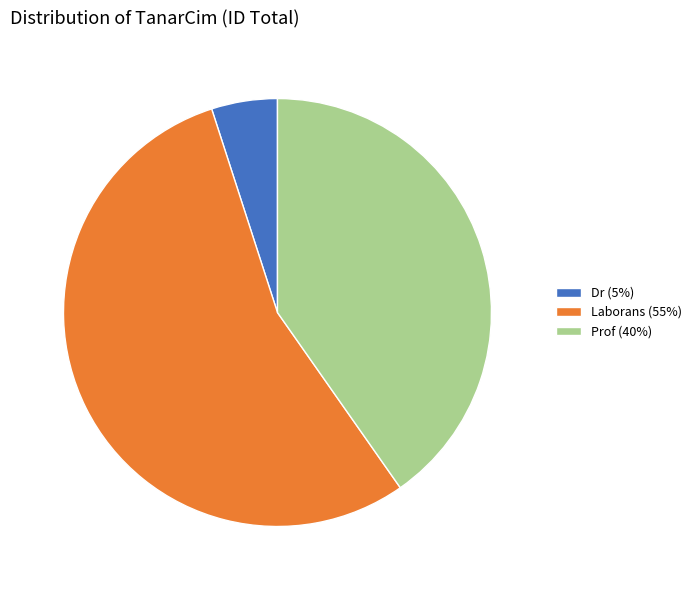

Rank the categories by value from lowest to highest.

Dr (5%), Prof (40%), Laborans (55%)